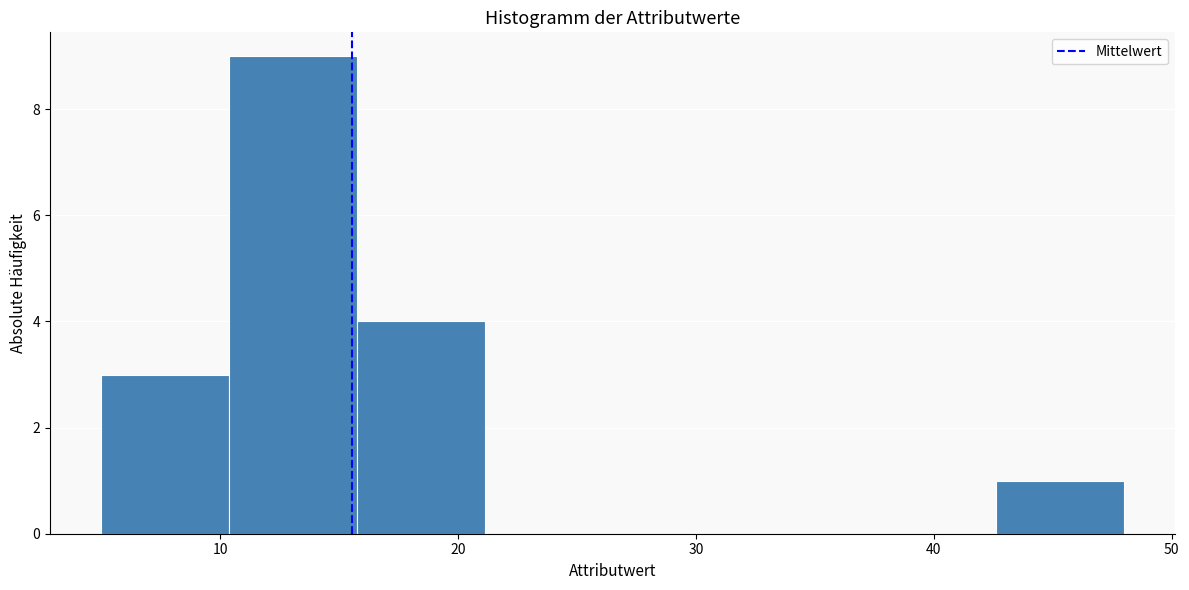

How tall is the bar that spans 10 to 16 on the x-axis? Neither the bar edges nor the heights are printed on the chart, so give them approximately, as read against the axes.

9